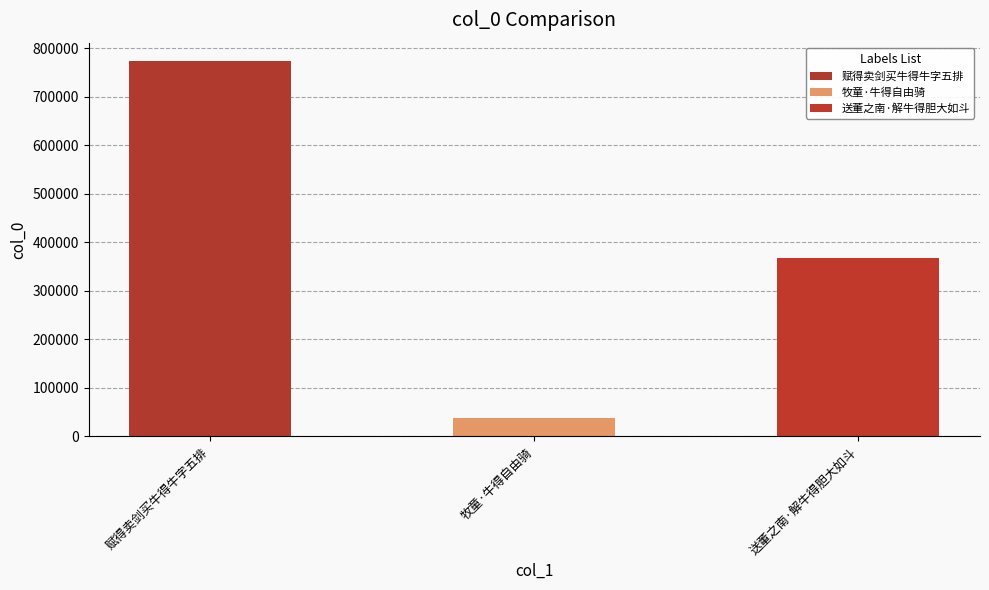

Rank the categories by value from lowest to highest.

牧童·牛得自由骑, 送董之南·解牛得胆大如斗, 赋得卖剑买牛得牛字五排